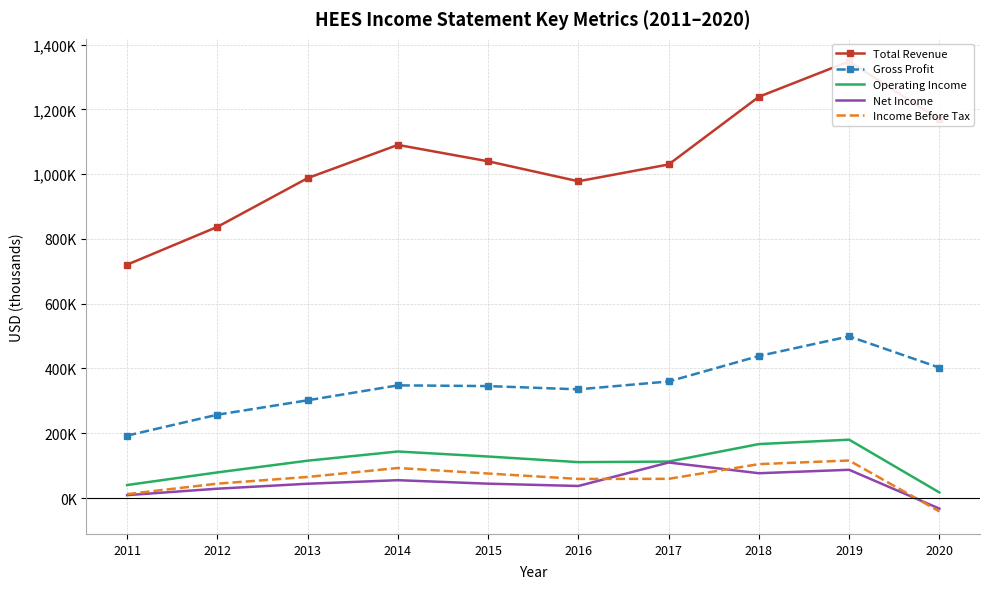

Rank the series at 2012 from lowest to highest value.

Net Income, Income Before Tax, Operating Income, Gross Profit, Total Revenue